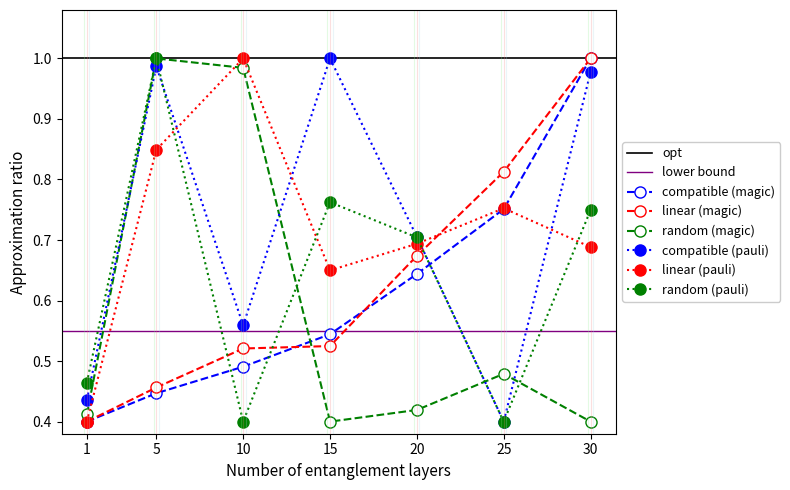

What is the total value across all series at 5?

4.7